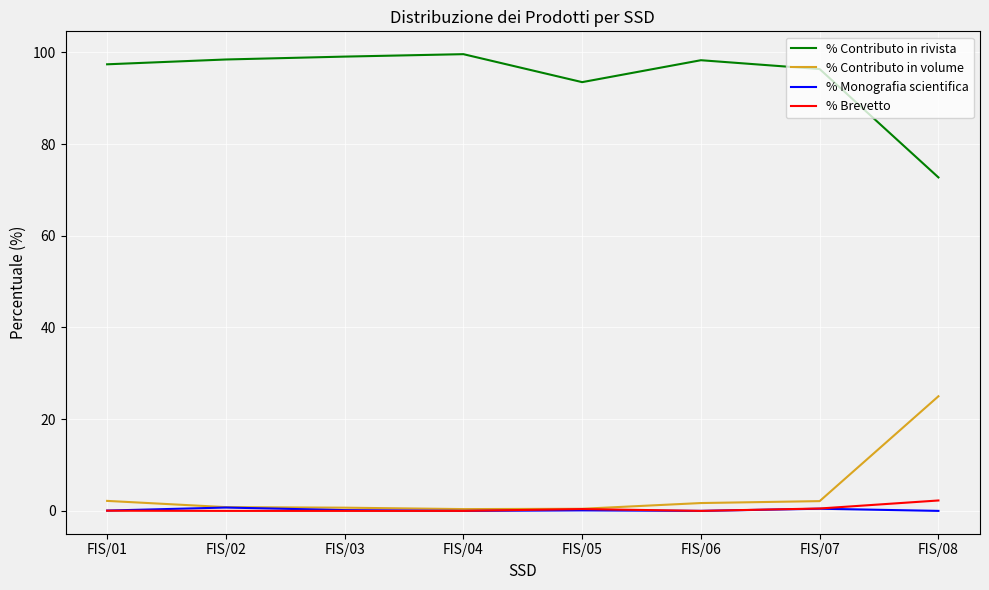

Which series has the largest range (max minus min)?

% Contributo in rivista